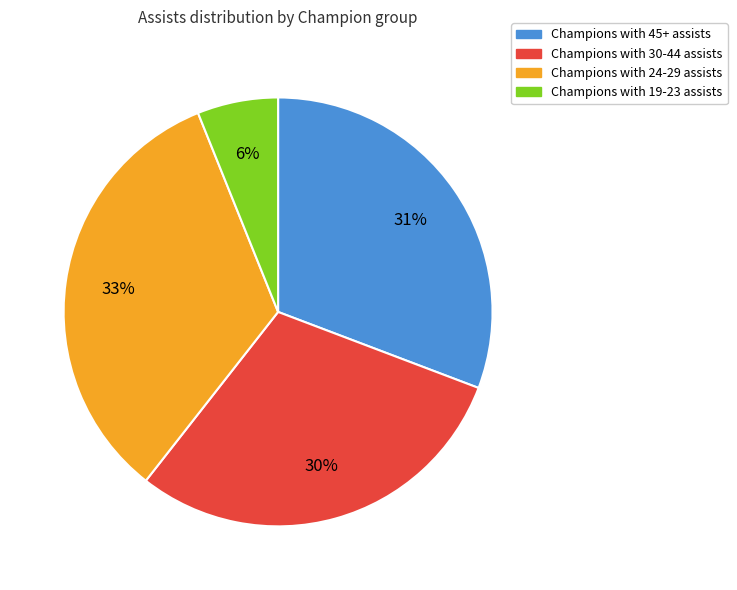

Which category has the biggest portion of the pie?

Champions with 24-29 assists